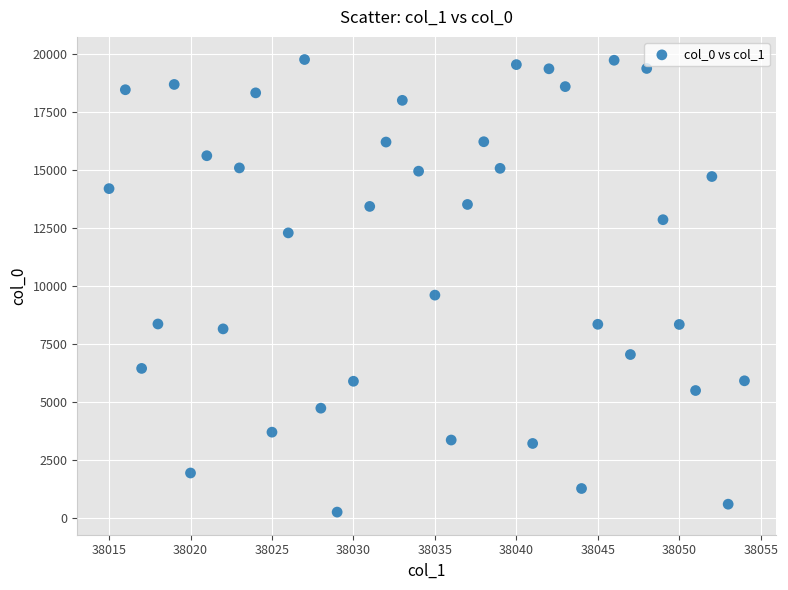

What Y value in the scatter plot is closest to 10016?

9614